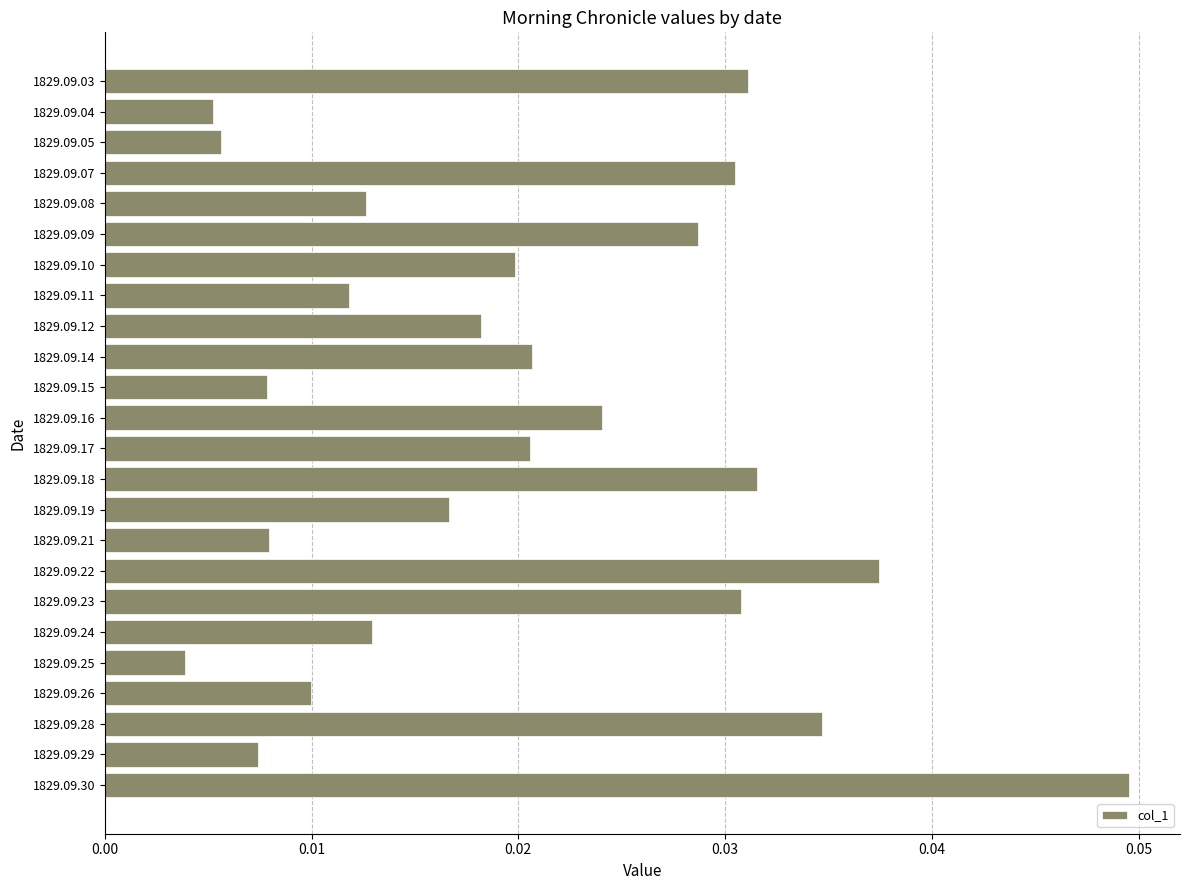

Where is the data nearest to the value 0?

1829.09.25